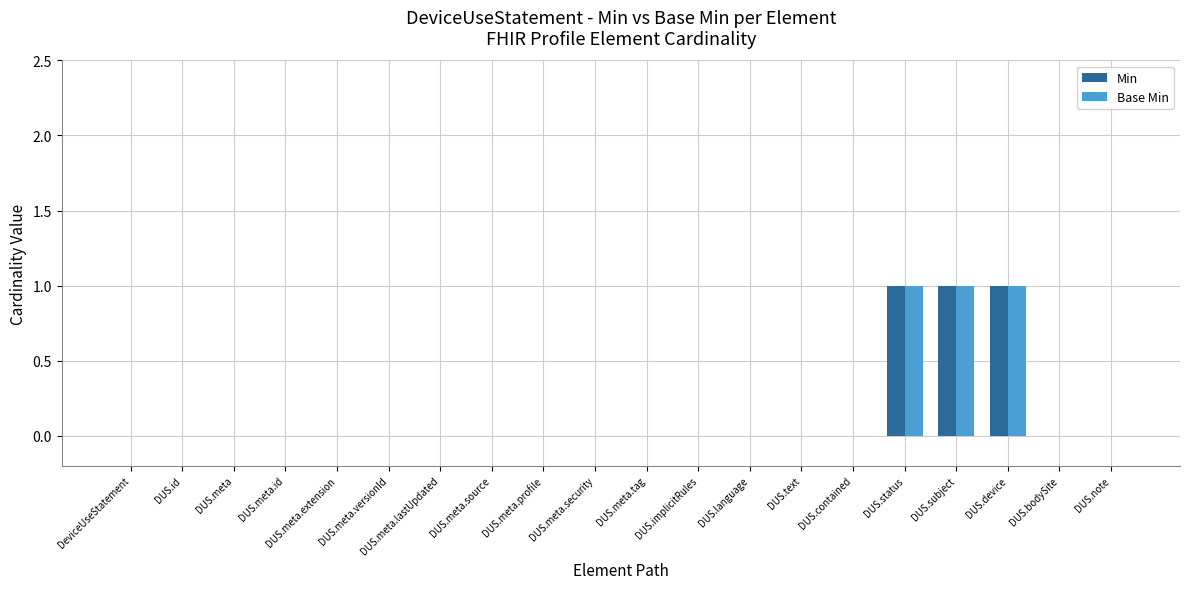

The Min series shows 0 at DUS.meta.lastUpdated. True or false?

True